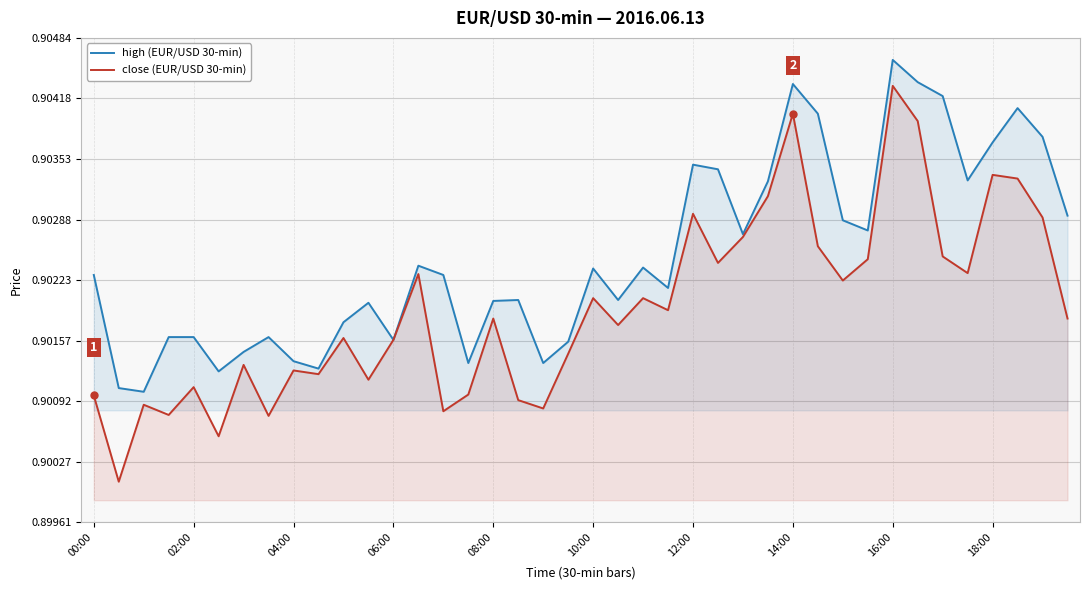

At which category is the sum across all series the highest?

16:00